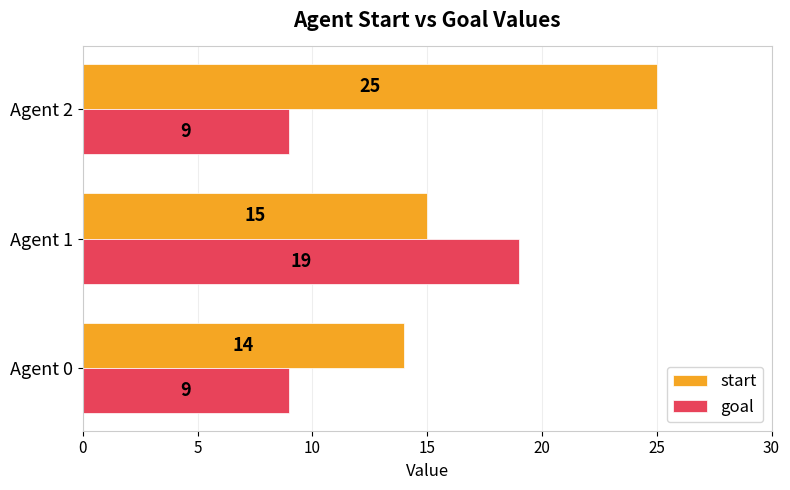

Where is start nearest to the value 19?

Agent 1